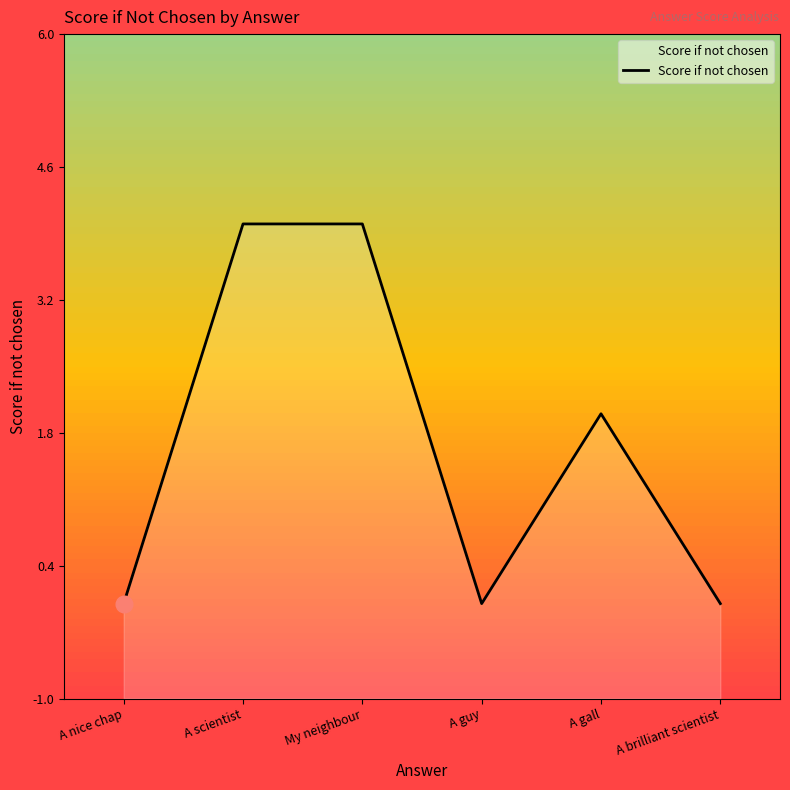

Rank the categories by value from lowest to highest.

A nice chap, A guy, A brilliant scientist, A gall, A scientist, My neighbour